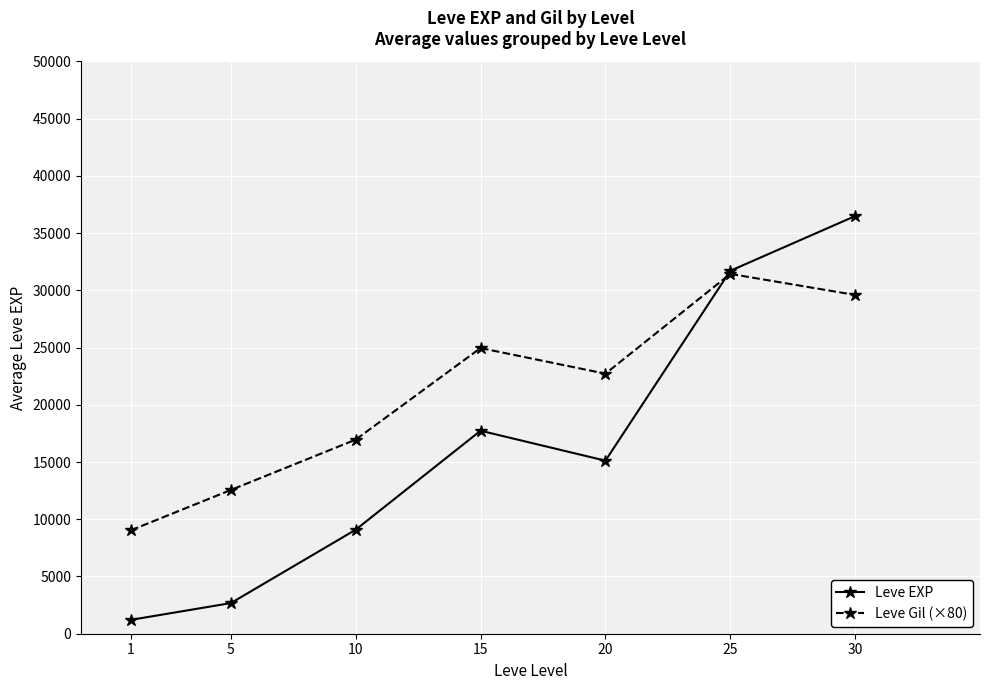

Which series changed the most between 5 and 15?

Leve EXP